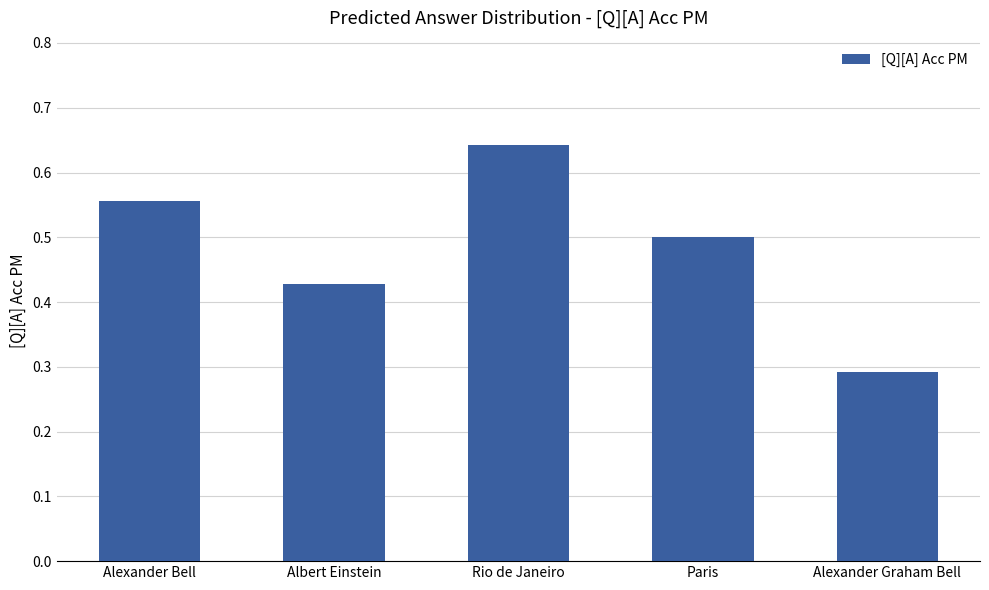

What position from the left is Paris?

4